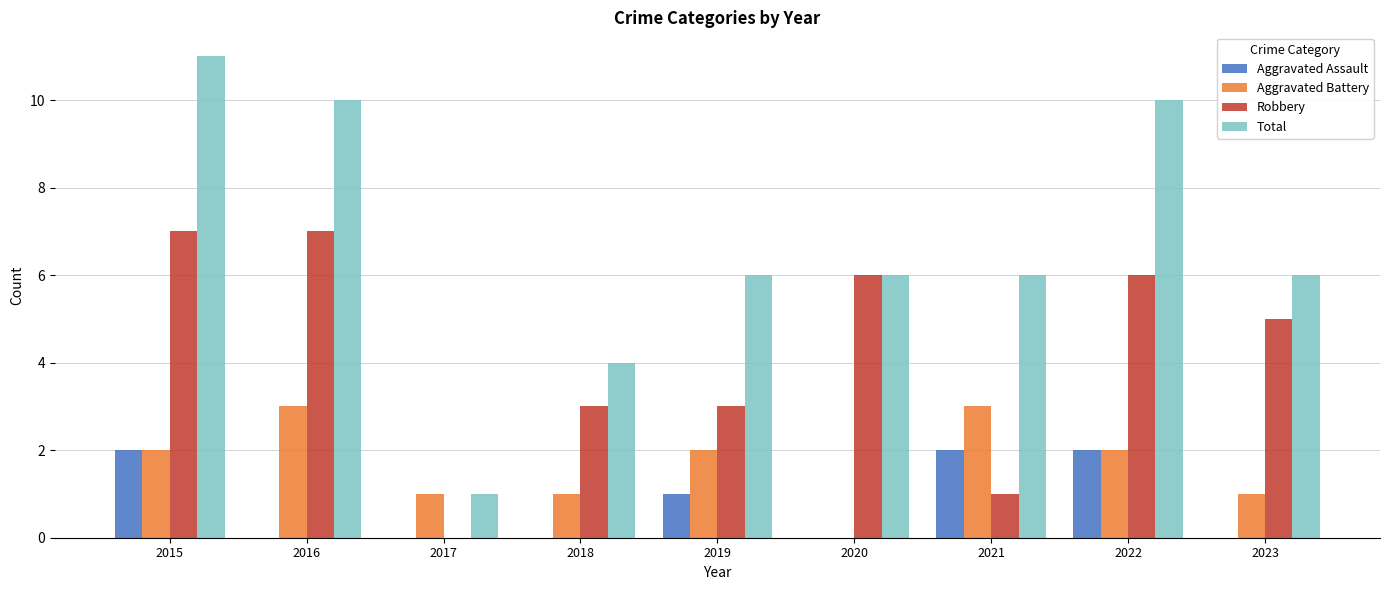

Which series changed the most between 2015 and 2019?

Total